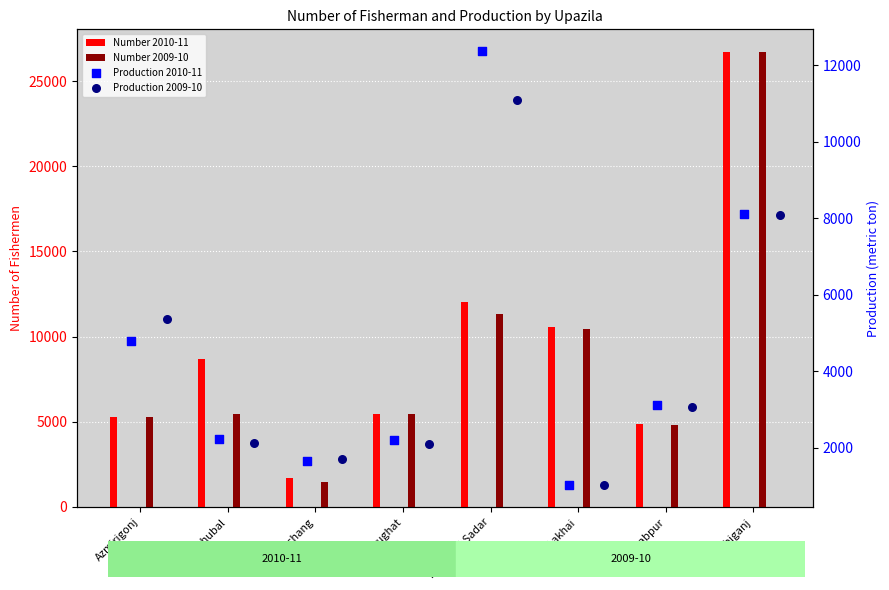

At how many categories does at least one series exceed 17828?

1